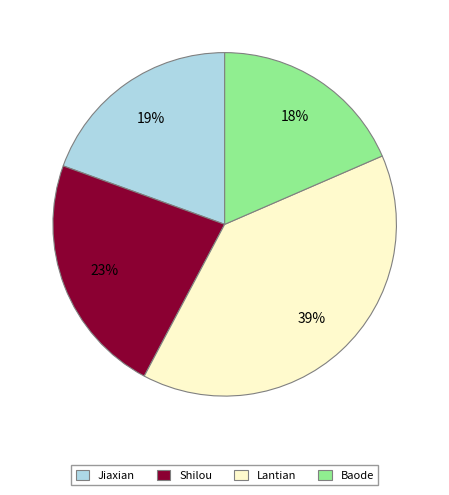

Which slice is the smallest?

Baode